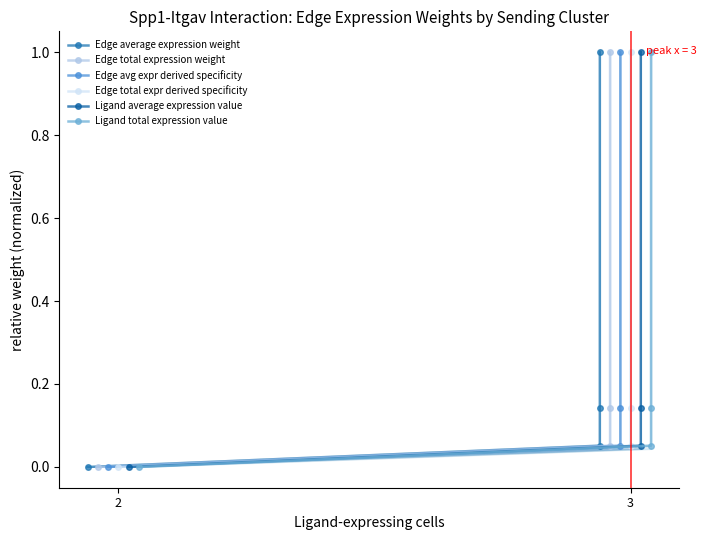

True or false: Edge total expr derived specificity has more than 2 points higher than both neighbors.

False